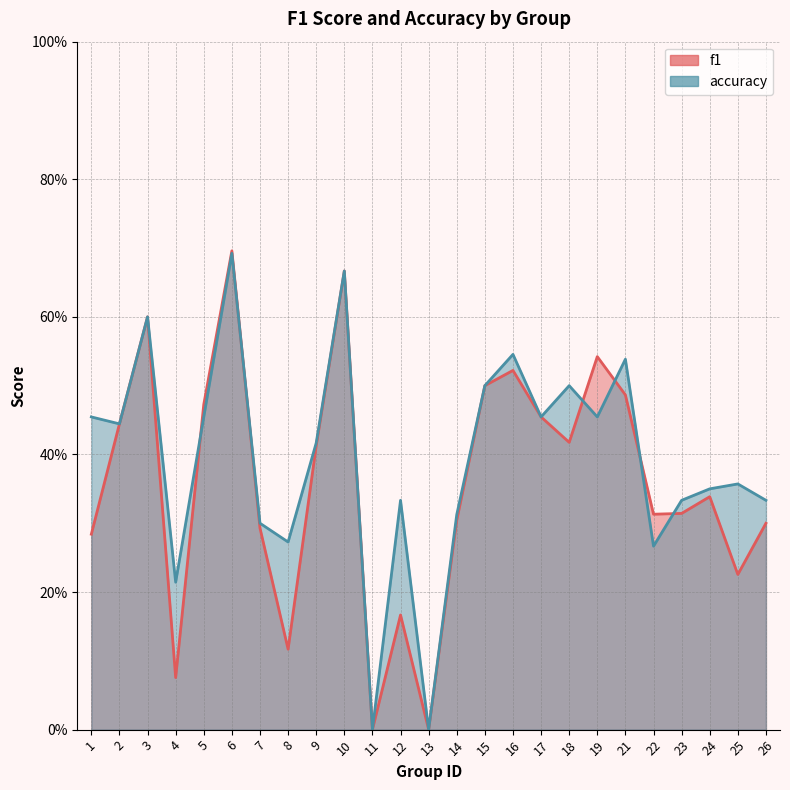

Is the value of accuracy at 4 greater than the value of f1 at 25?

No